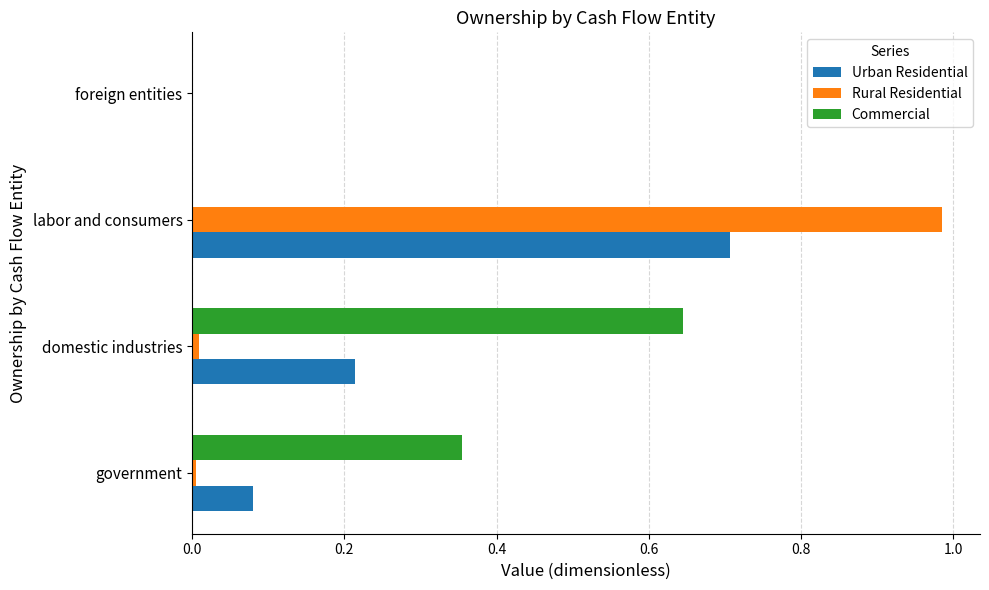

What is the total value across all series at labor and consumers?

1.7